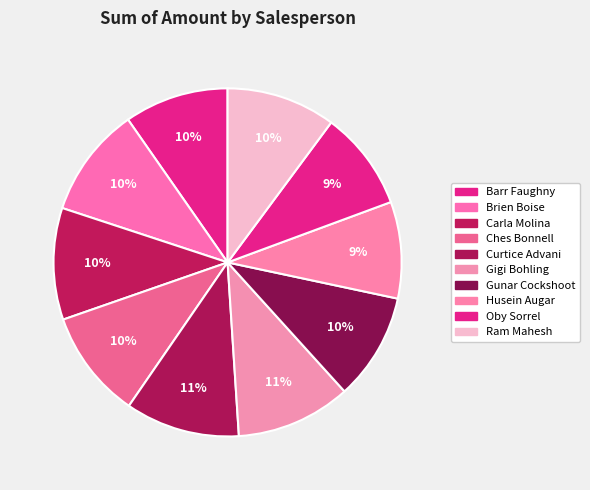

How many segments does this pie chart have?

10